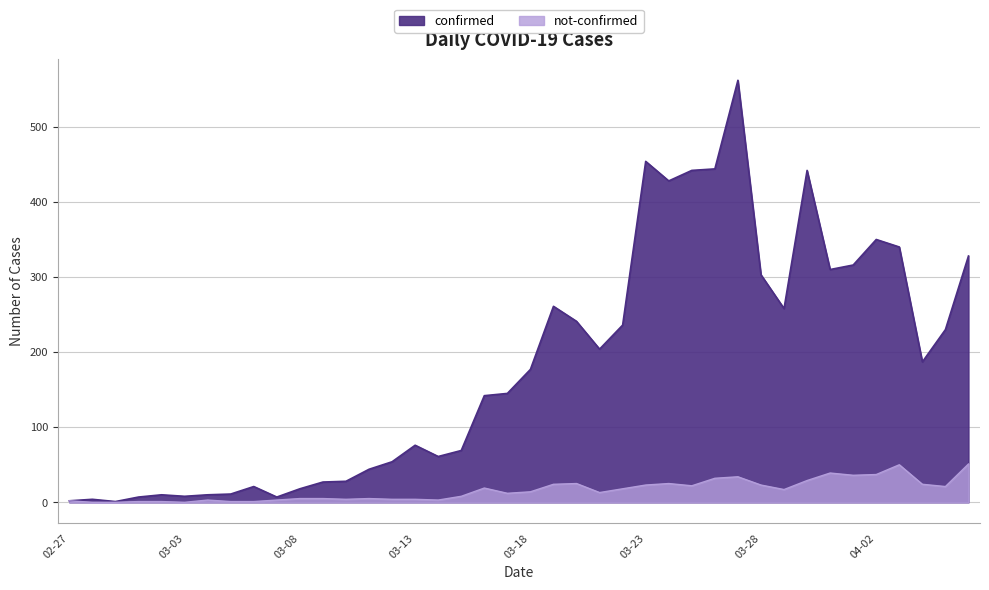

What is the label of the 16th point from the left?

03-13